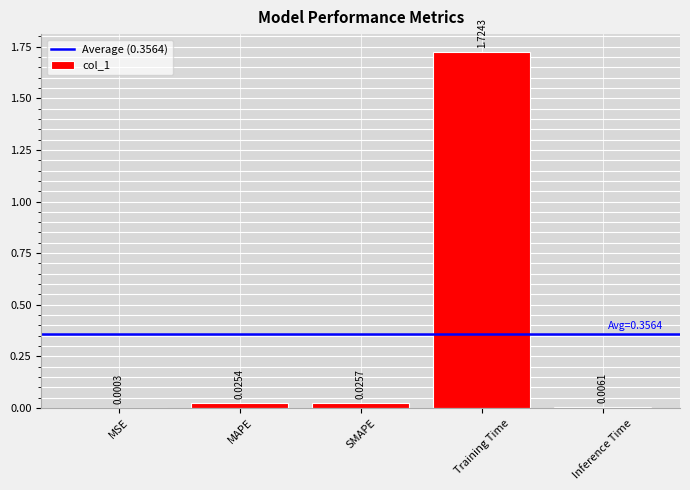

Count the number of categories in the chart.

5